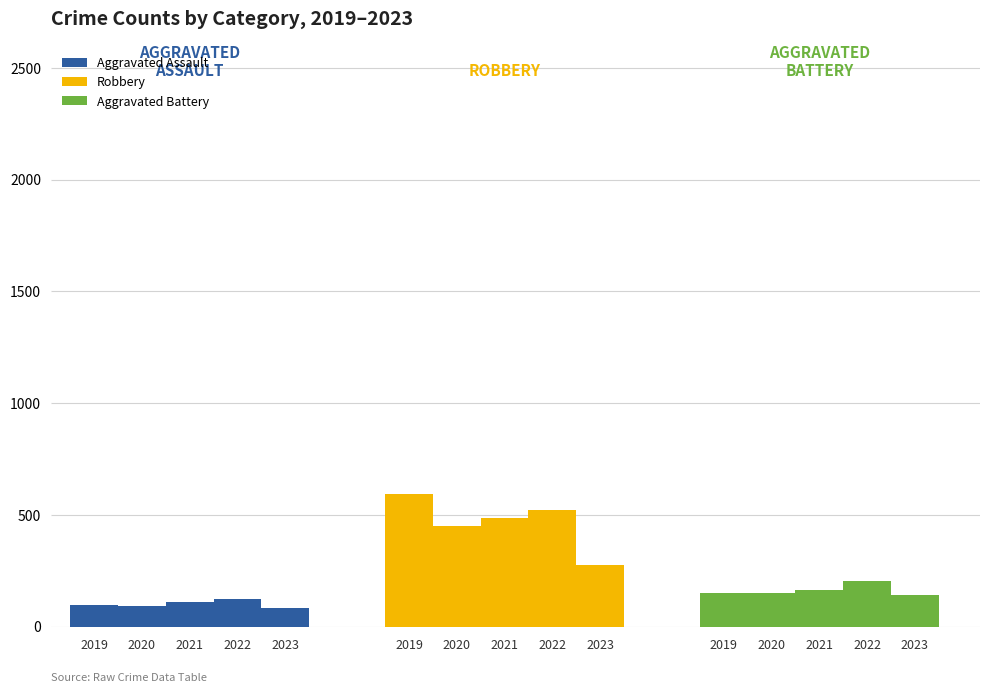

What is the sum of all Robbery values?

2322